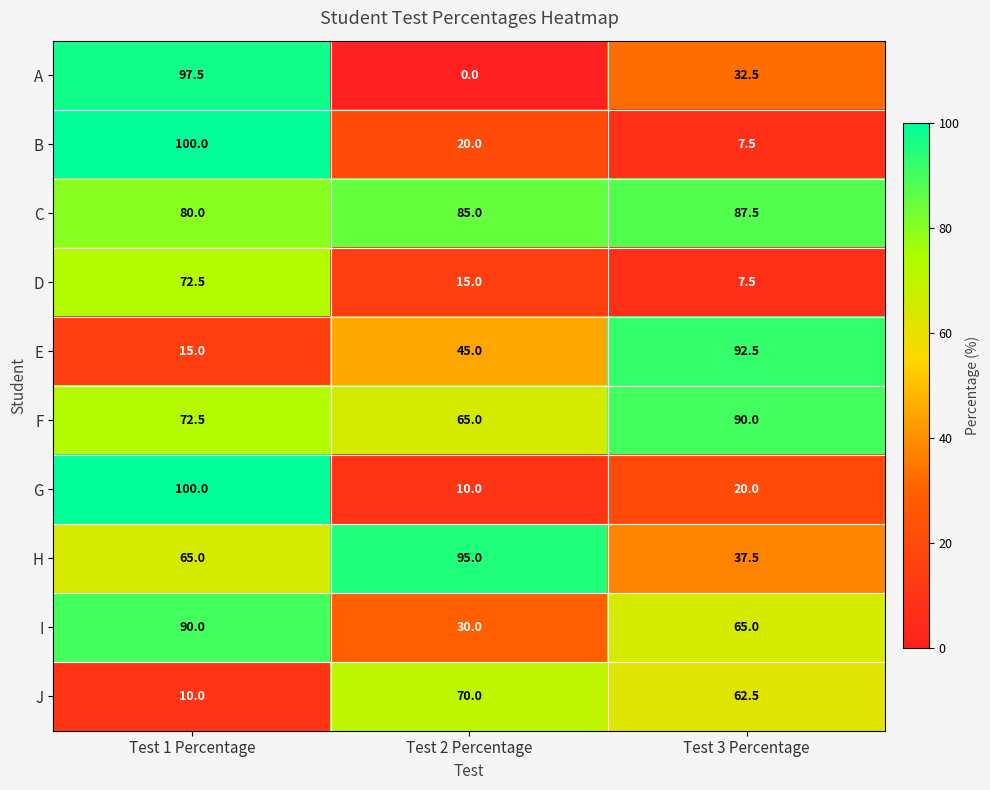

What is the sum of the H values at Test 2 Percentage and Test 3 Percentage?

132.5